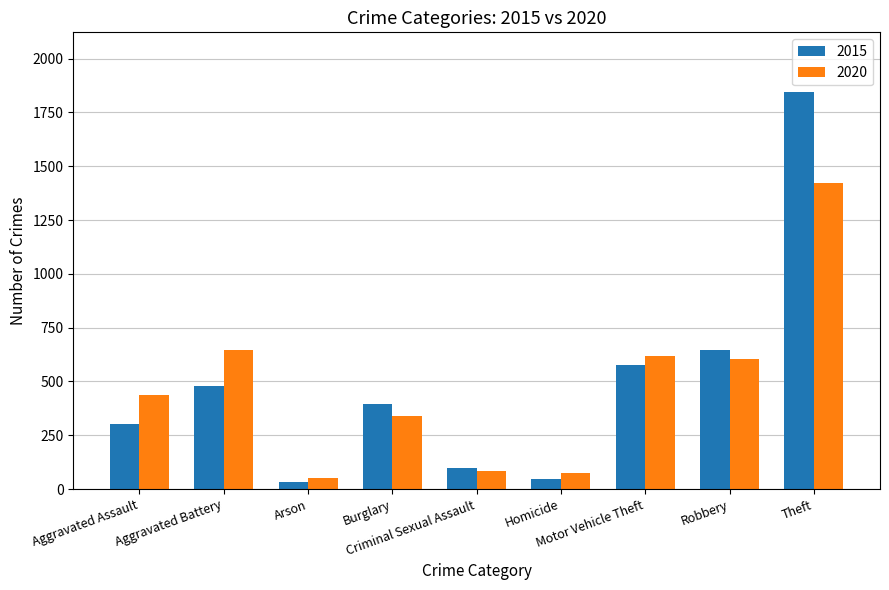

Is the value of 2020 at Criminal Sexual Assault greater than the value of 2015 at Homicide?

Yes